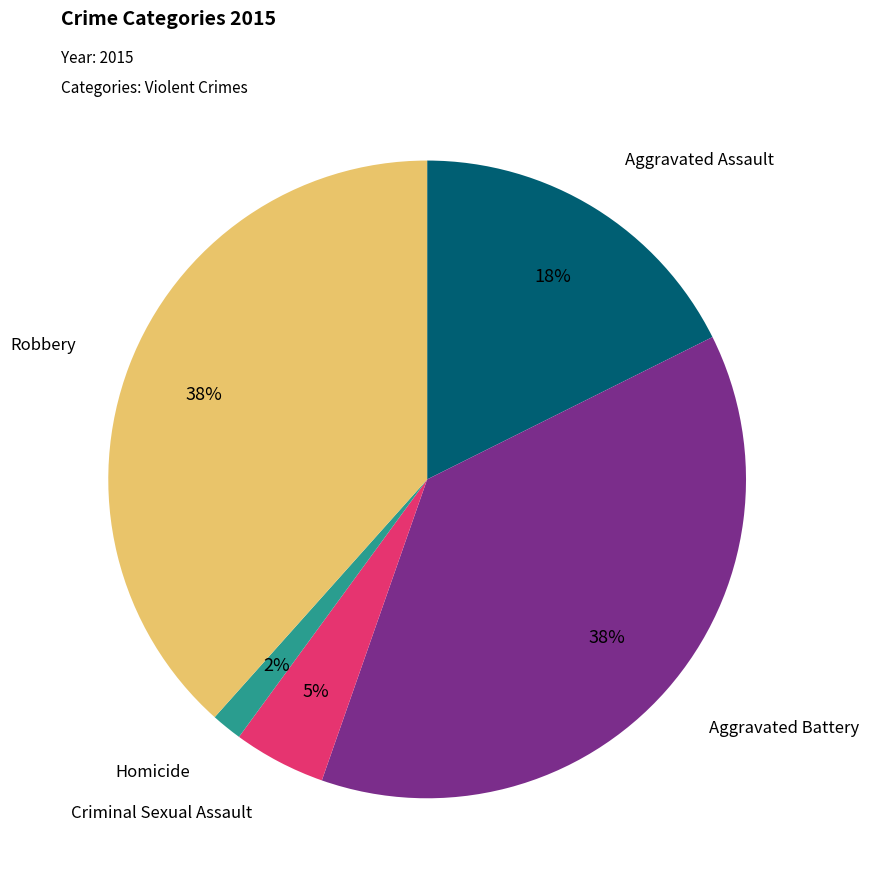

Is there a majority slice in this chart?

No